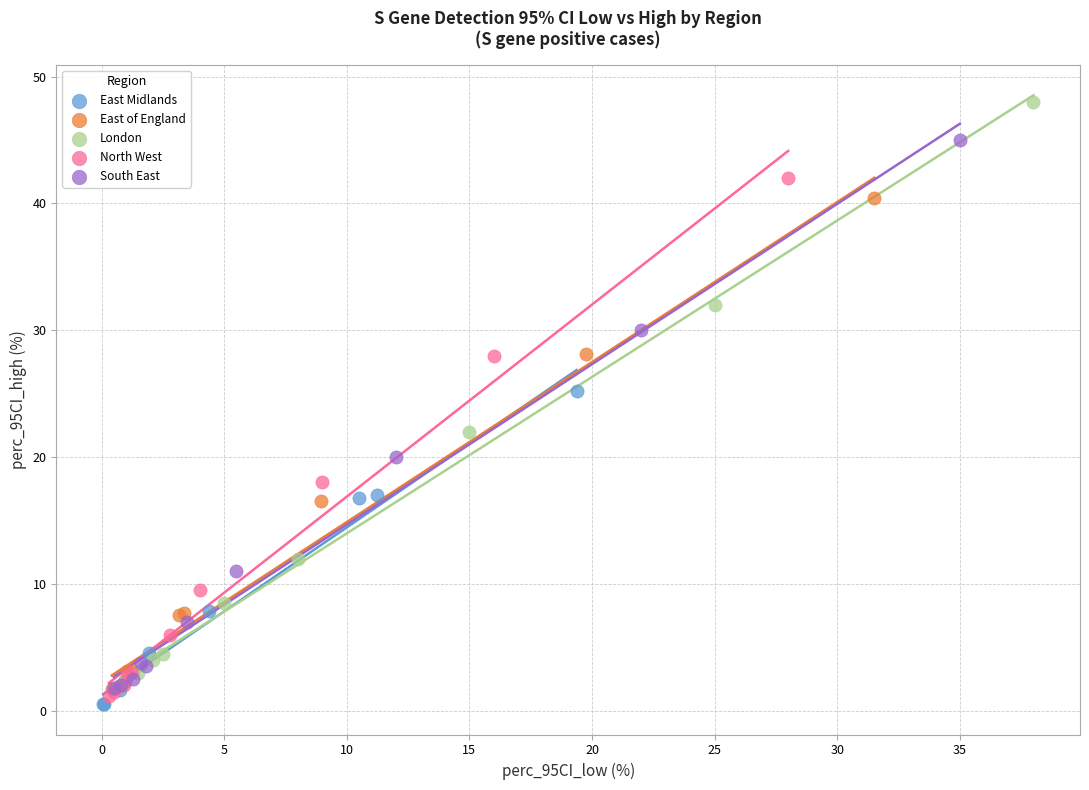

Which series has the largest Y range (max minus min)?

London